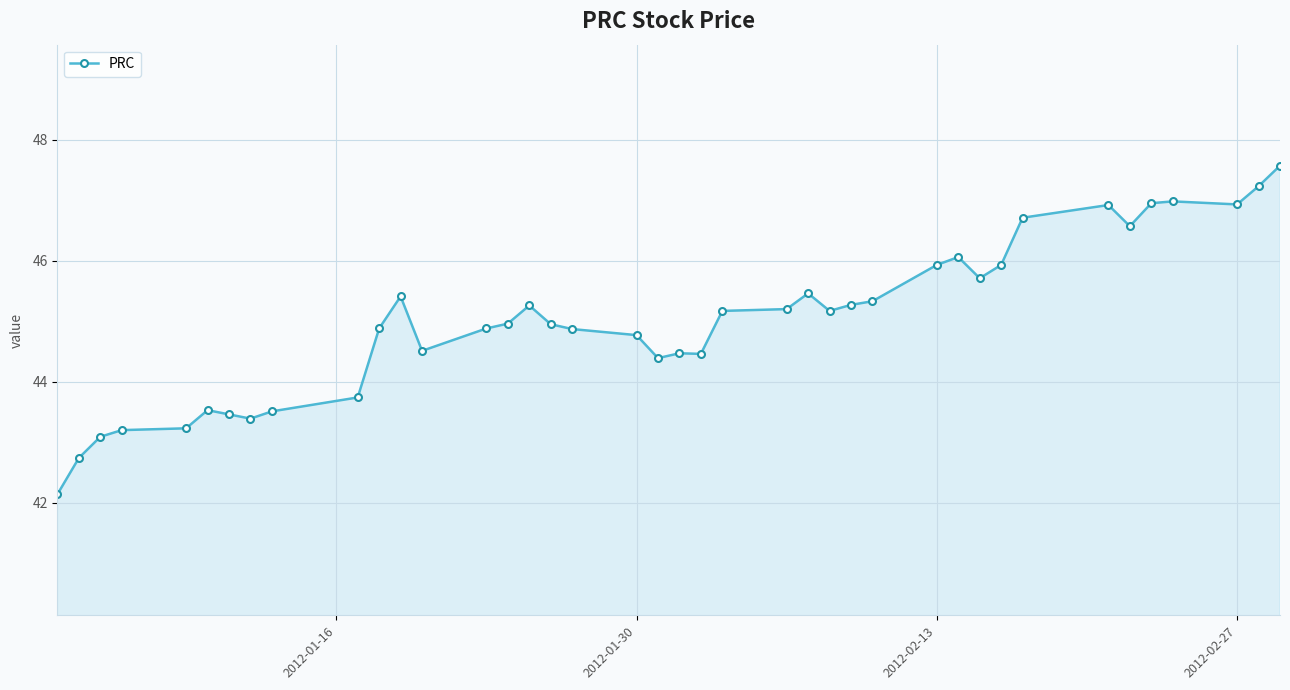

What is the value of the 19th point from the left?

44.8